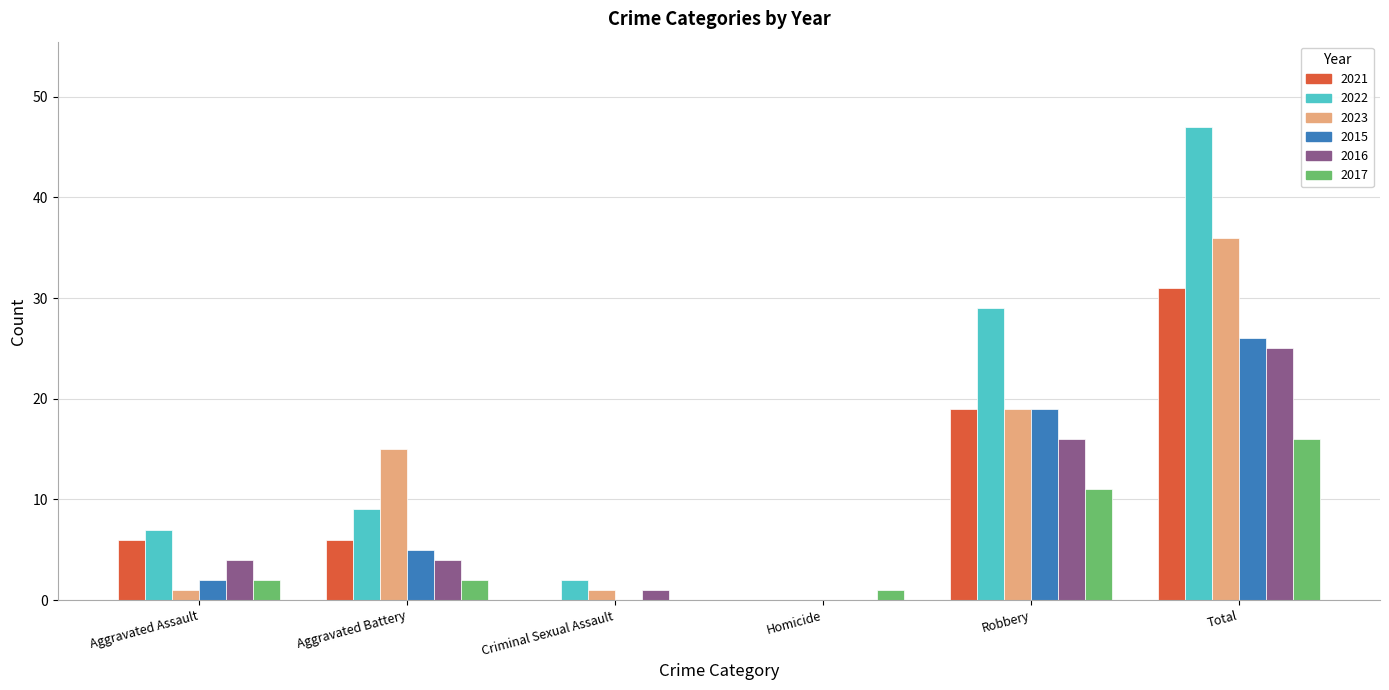

What is the average value of the 2022 series?

16